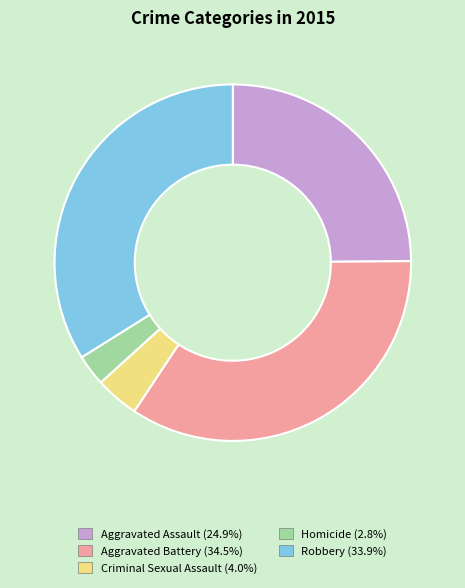

Which slice is the smallest?

Homicide